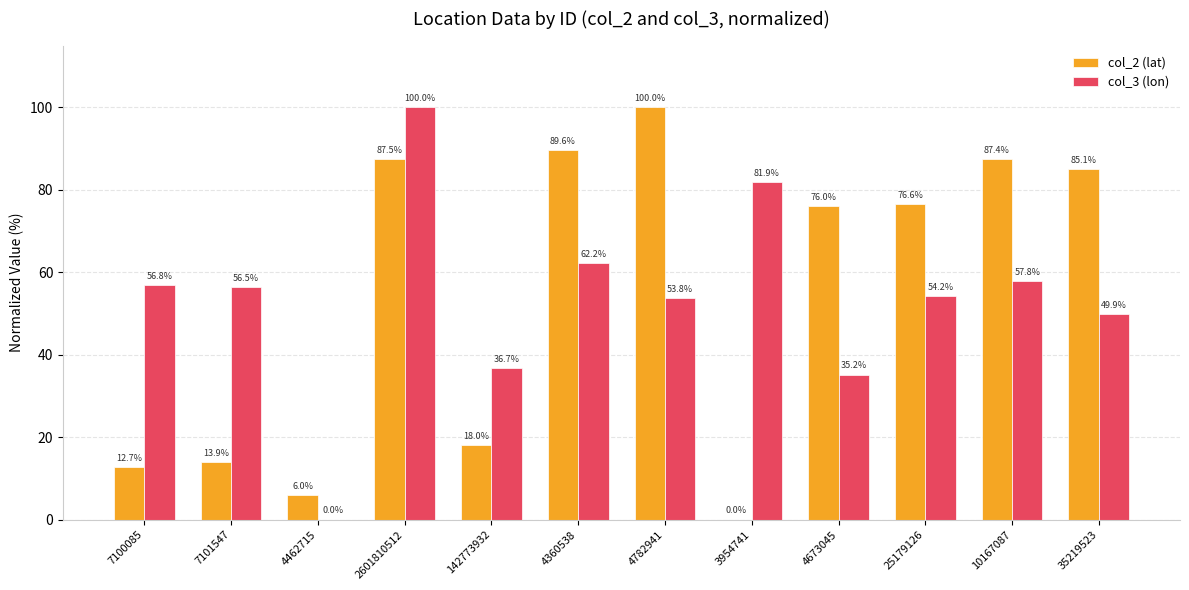

What is the approximate value of col_2 (lat) at 25179126?

76.6